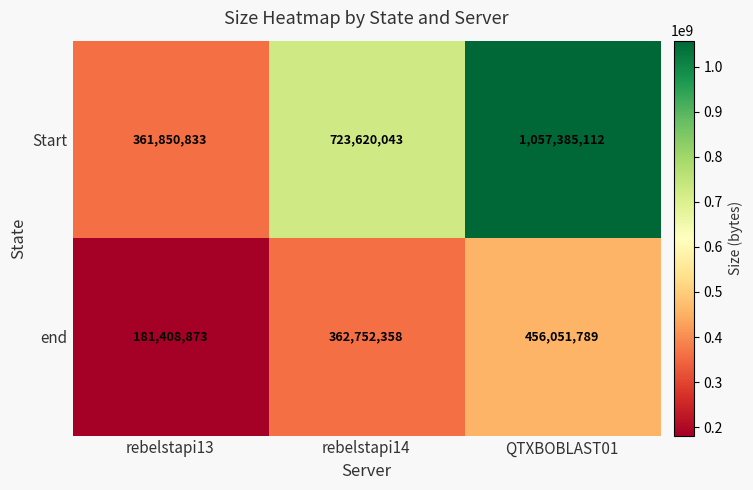

Count the number of data series in this chart.

2